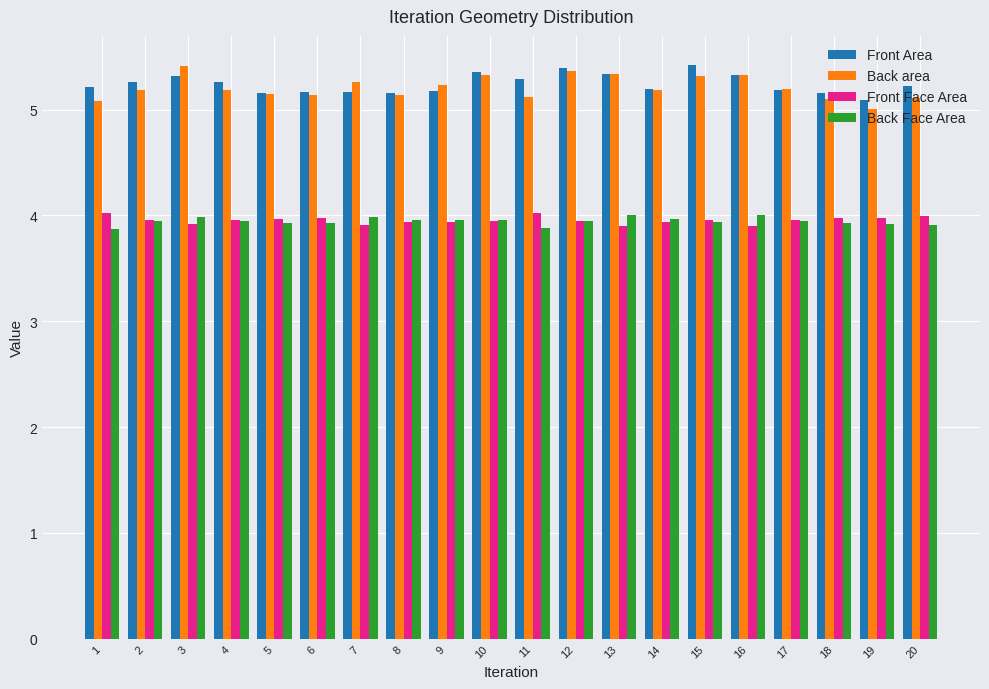

What is the sum of the Front Area values at 15 and 13?

10.8